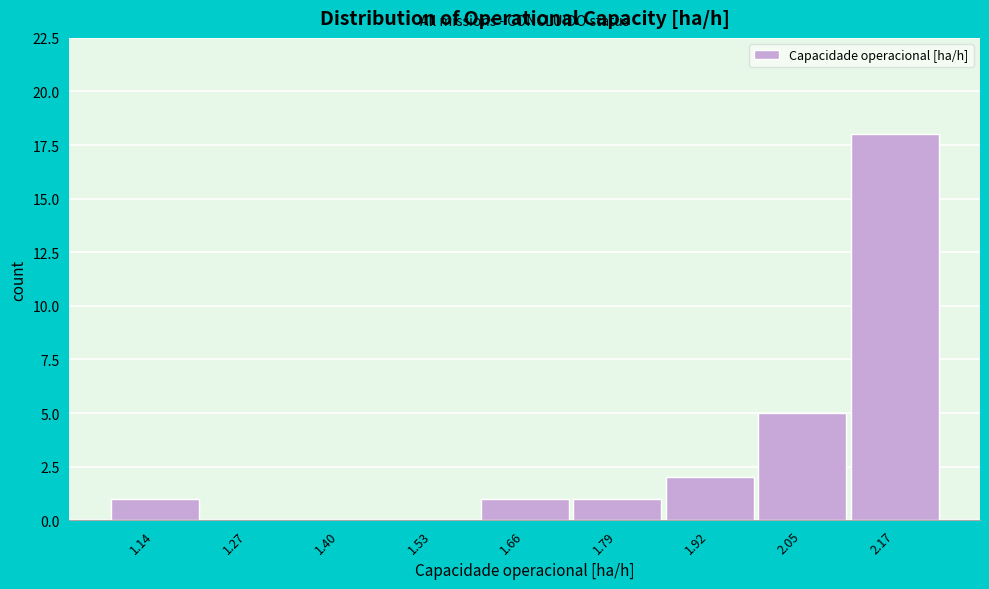

Reading left to right, list all the values displayed in this chart.

1.14=1	1.27=0	1.40=0	1.53=0	1.66=1	1.79=1	1.92=2	2.05=5	2.17=18